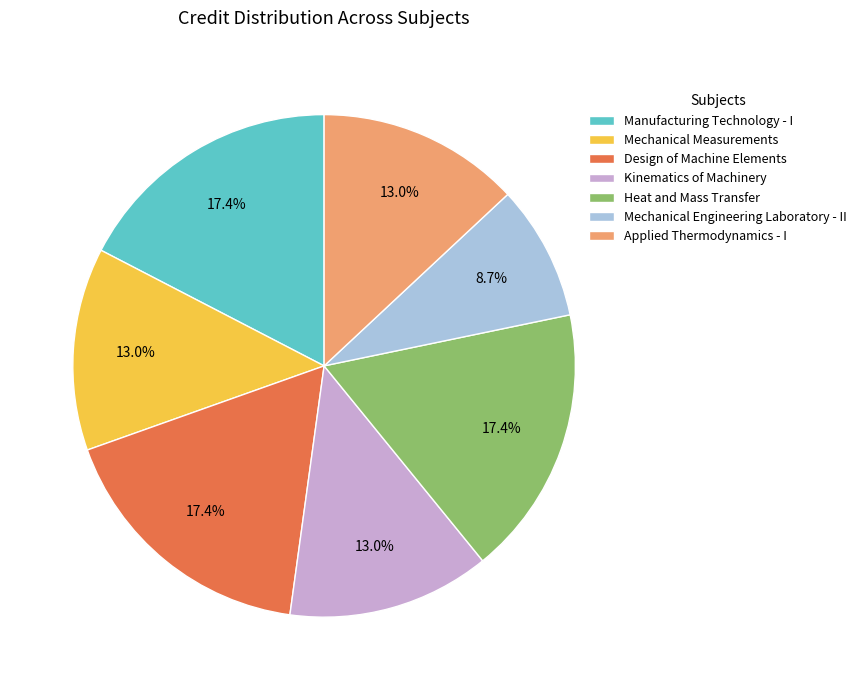

The Applied Thermodynamics - I slice represents 13% of the pie. True or false?

True